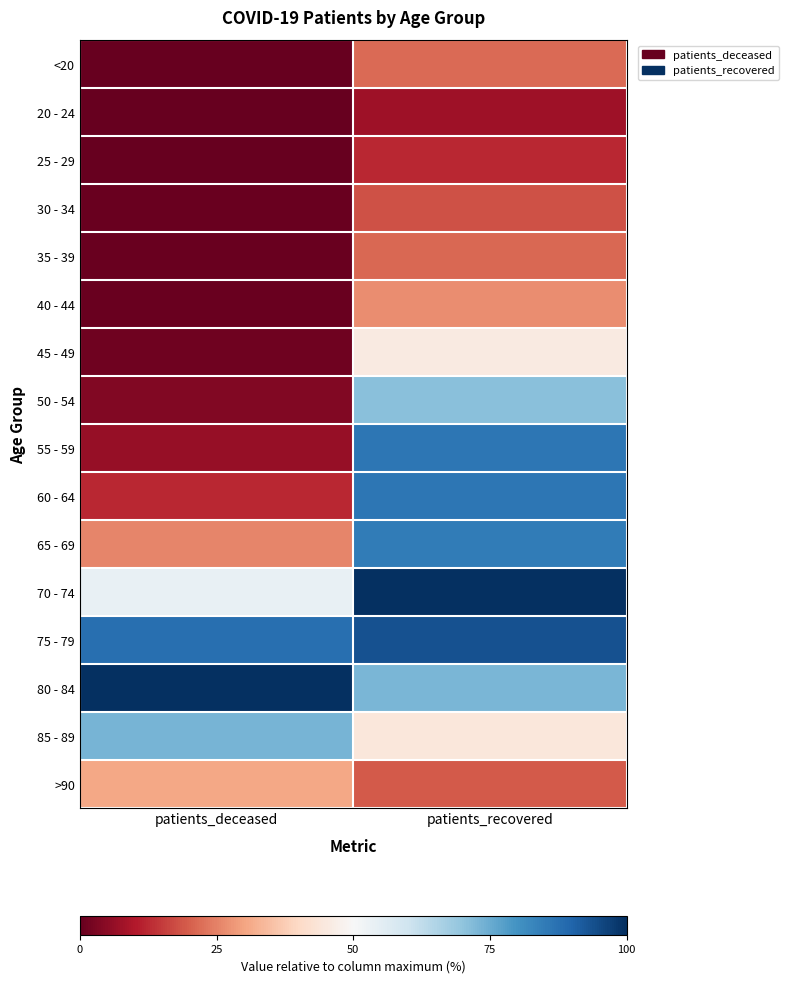

What is the greatest value displayed?

100.0